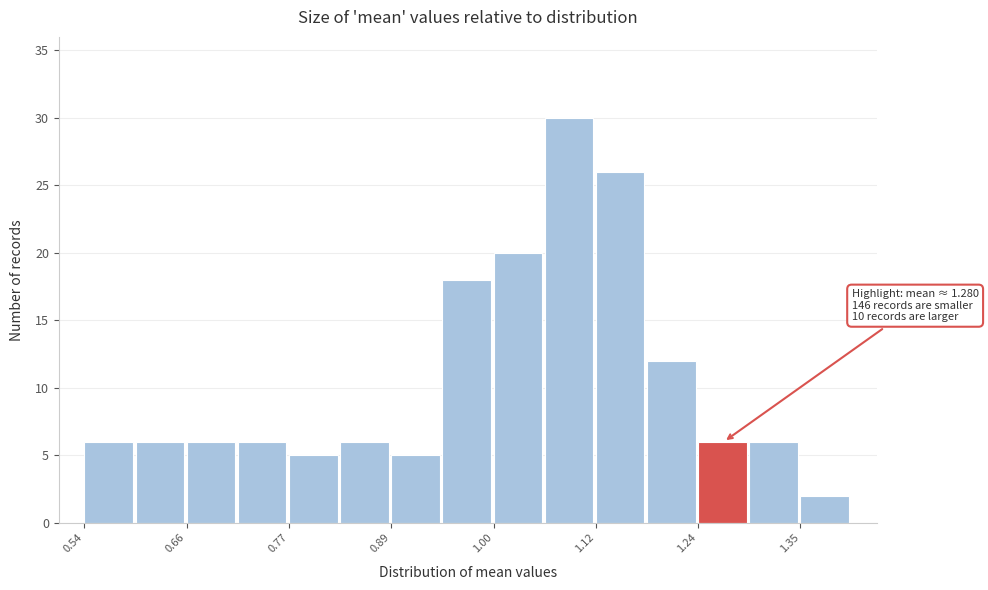

Read against the x-axis, roughly where is the centre of the tallest bar?

1.08